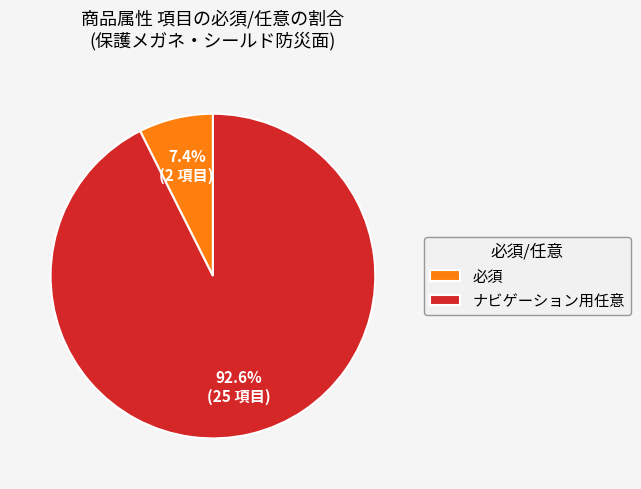

How many segments does this pie chart have?

2